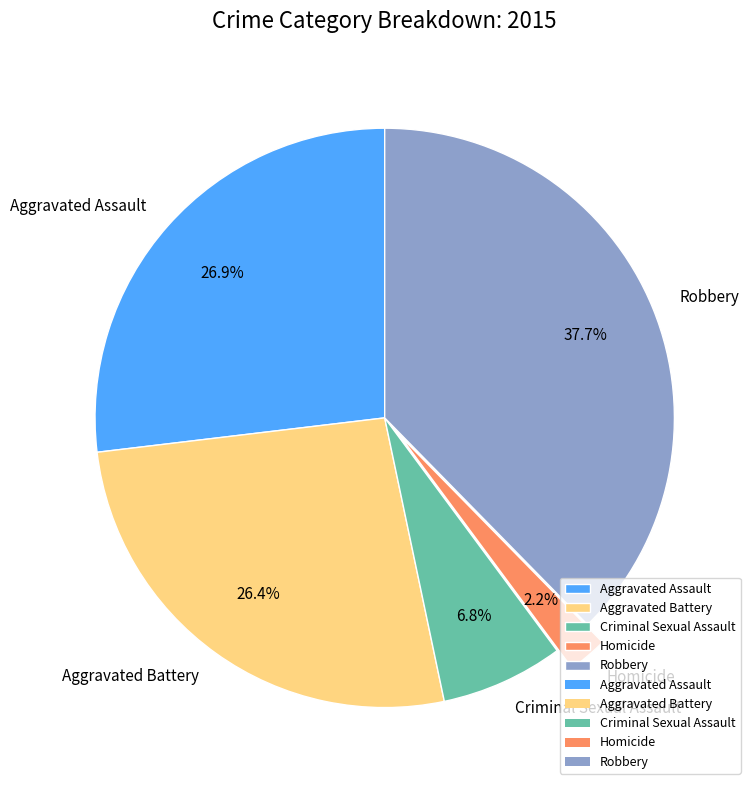

Is there any slice that represents more than half of the pie?

No